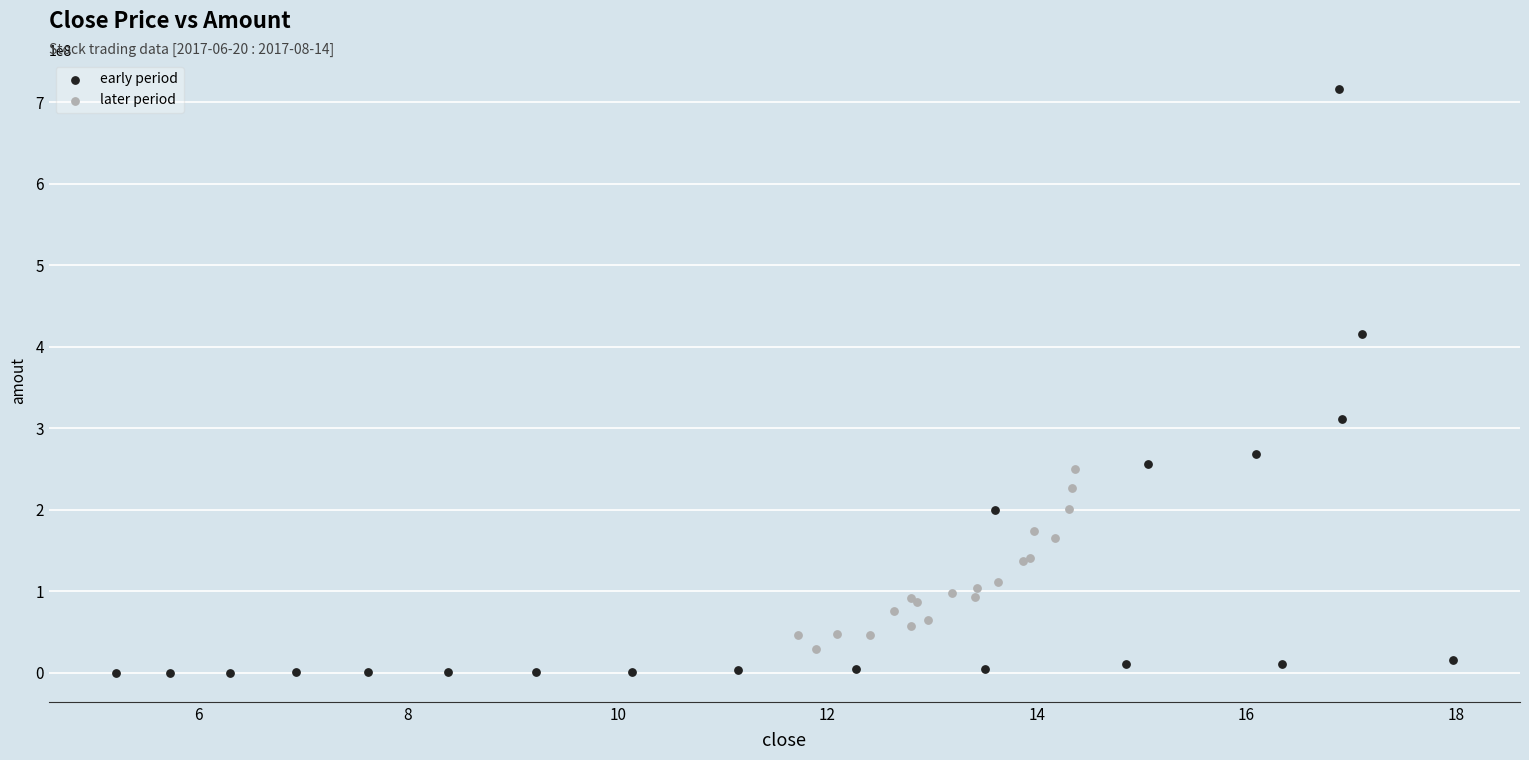

Which series has the widest spread of Y values?

early period